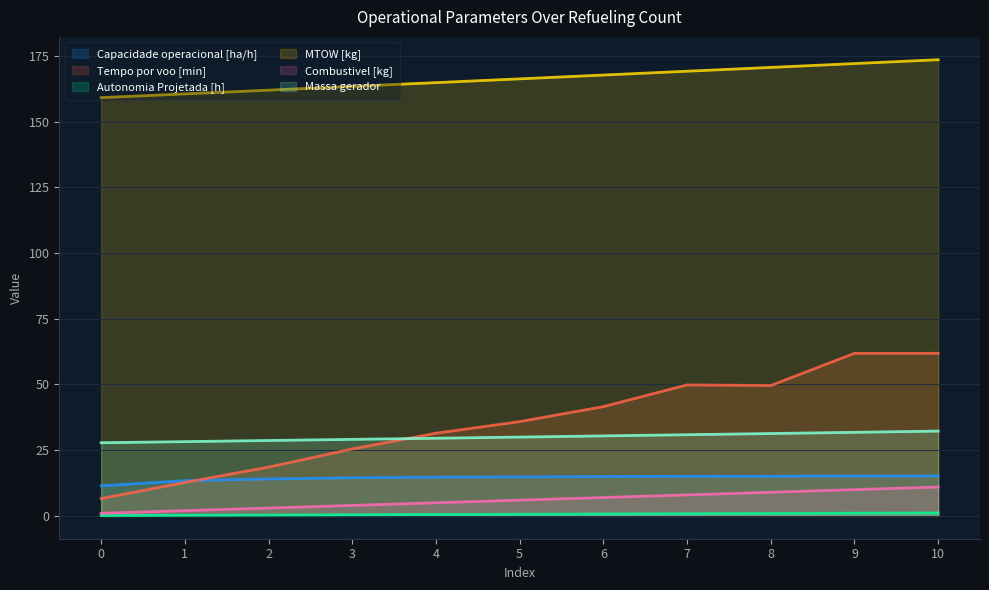

Reading left to right, extract all data points from this chart.

Capacidade operacional [ha/h]: 11.5	13.4	14.1	14.5	14.8	14.8	15.0	15.1	15.1	15.2	15.2
Tempo por voo [min]: 6.6	12.7	18.6	25.5	31.5	35.9	41.6	49.8	49.6	61.9	61.9
Autonomia Projetada [h]: 0.1	0.2	0.3	0.4	0.5	0.6	0.7	0.8	0.9	1.0	1.1
MTOW [kg]: 159.1	160.5	162.0	163.4	164.8	166.3	167.7	169.2	170.6	172.1	173.6
Combustivel [kg]: 1.0	2.0	3.0	4.0	5.0	6.0	7.0	8.0	9.0	10.0	11.0
Massa gerador: 27.8	28.3	28.7	29.1	29.6	30.0	30.4	30.9	31.3	31.8	32.3